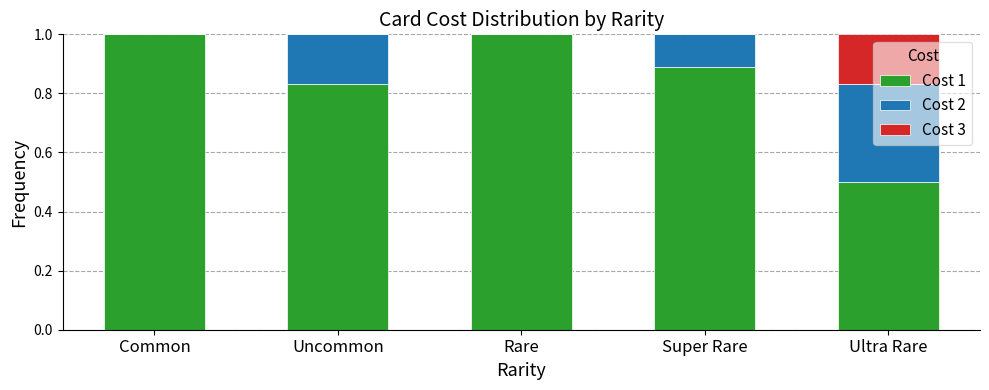

What is the highest value of the Cost 1 series?

1.0